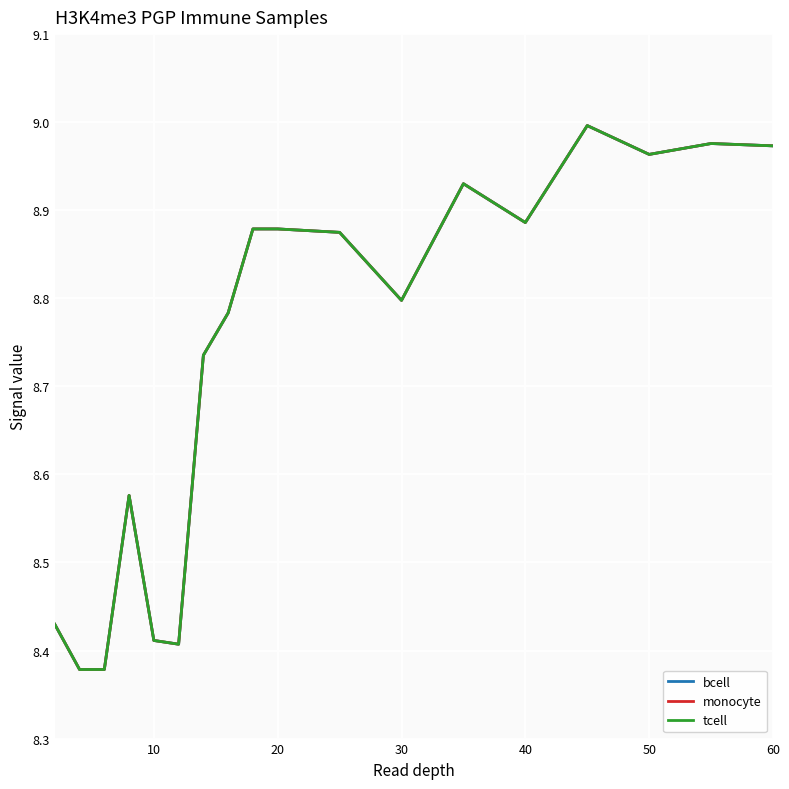

True or false: monocyte and tcell intersect in this chart.

False